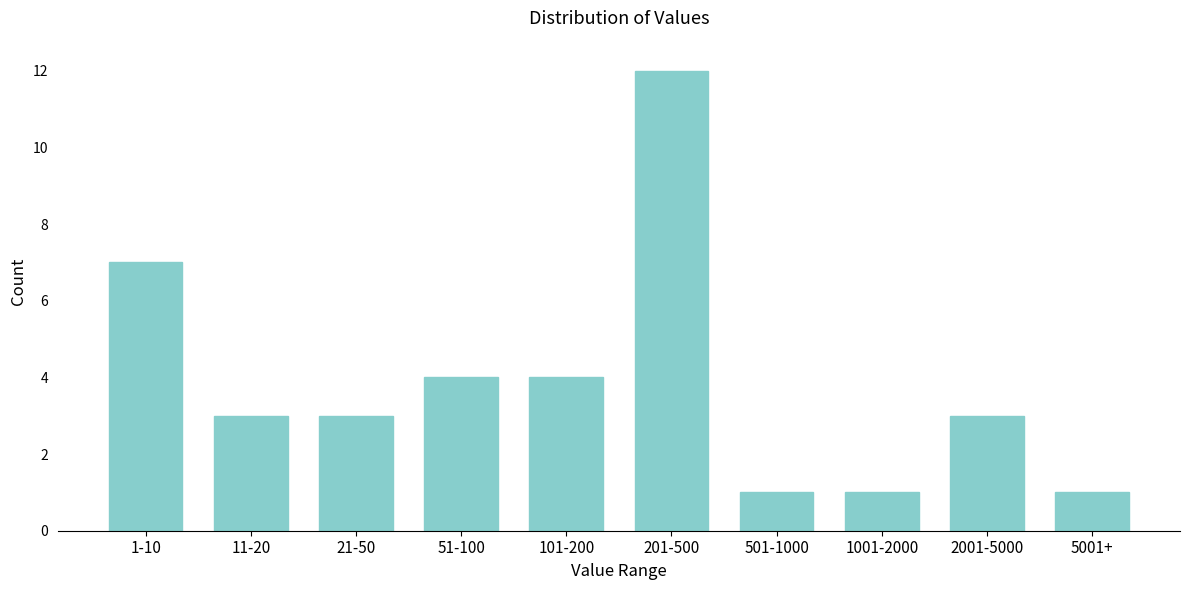

Reading left to right, what are all the values shown in this chart?

7	3	3	4	4	12	1	1	3	1